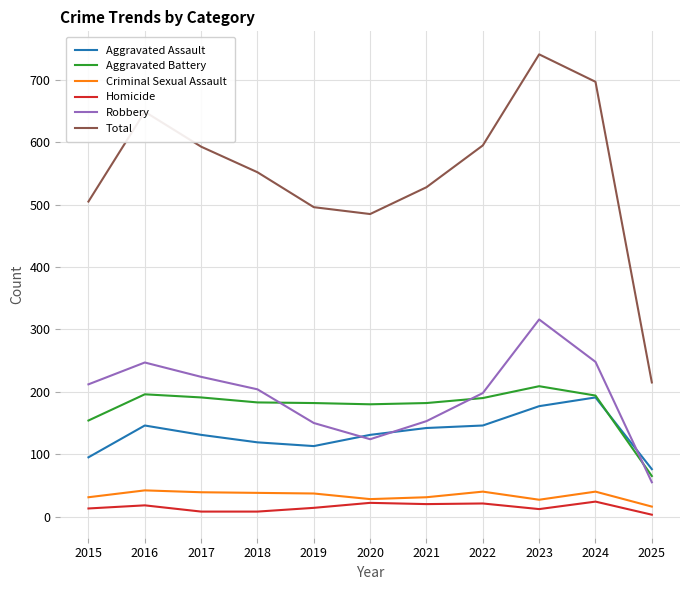

Where is Robbery nearest to the value 185?

2022